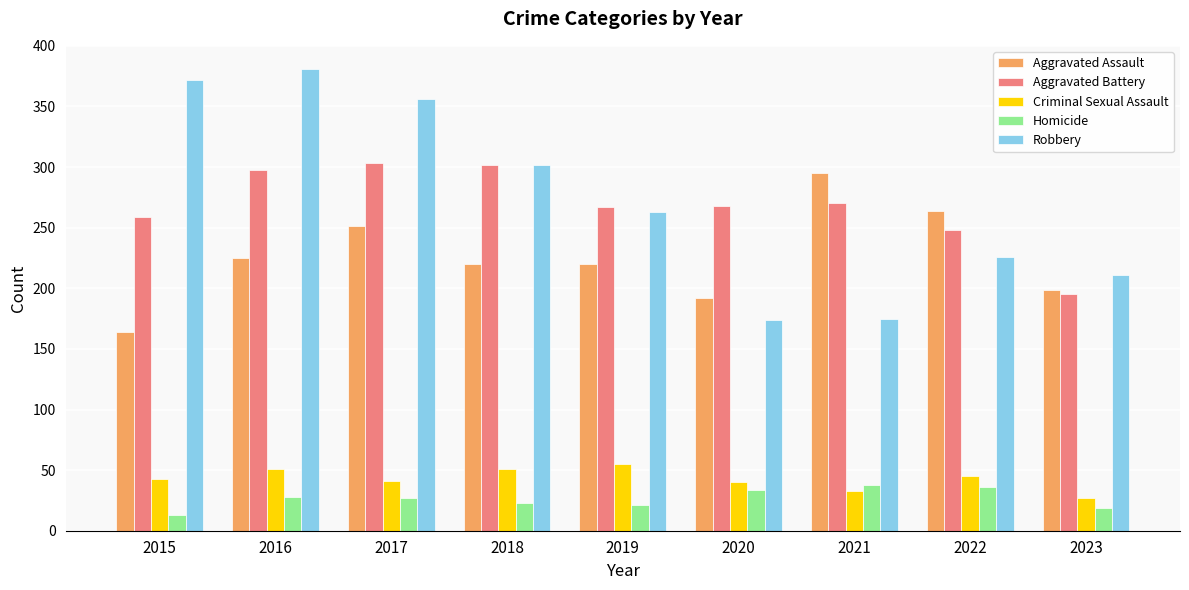

What is the sum of the Aggravated Battery values at 2021 and 2022?

518